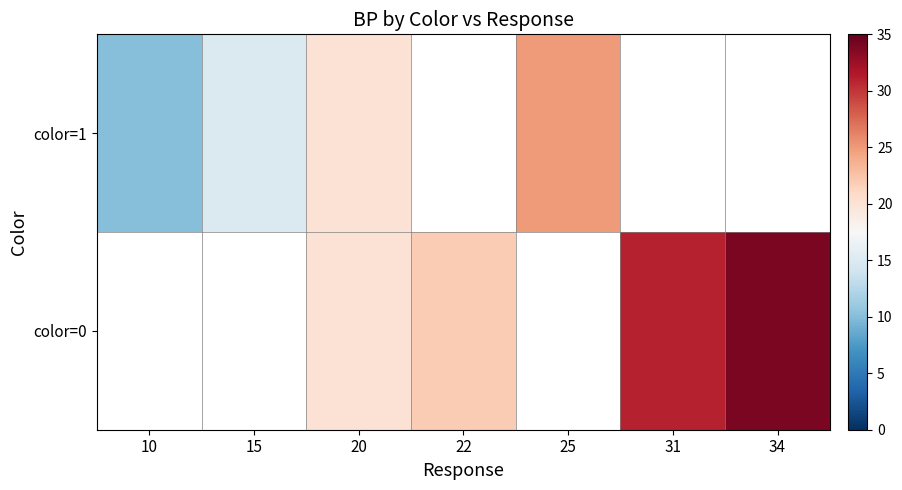

At which label does color=1 reach its peak?

25